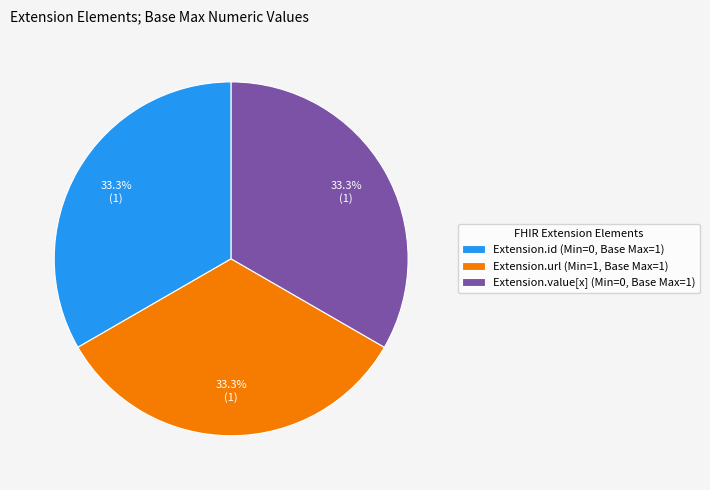

Is there a majority slice in this chart?

No